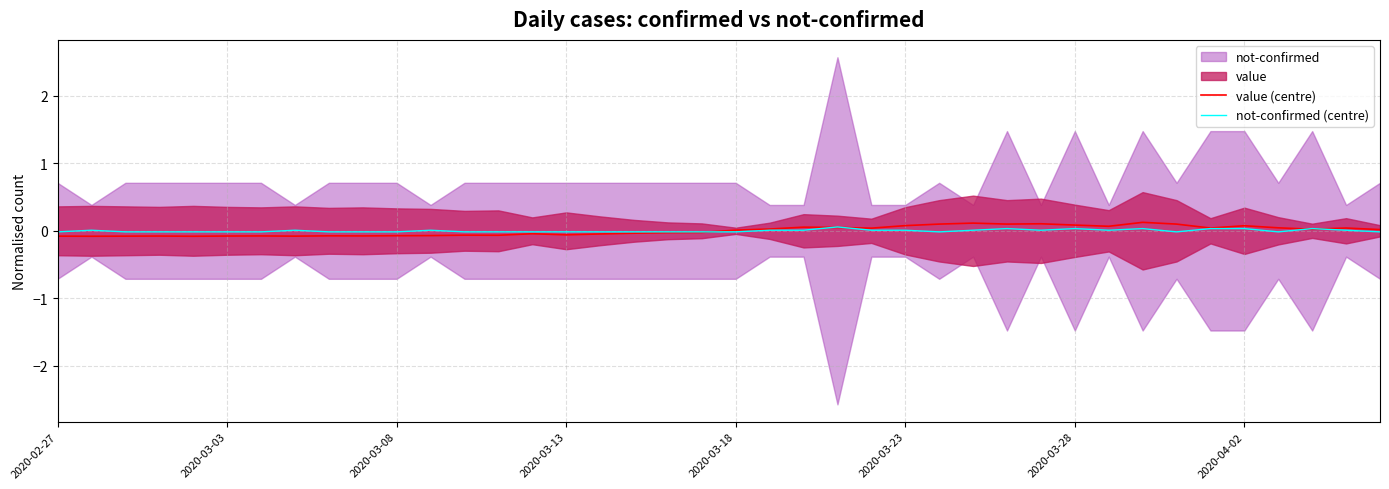

How many values in the not-confirmed (centre) series exceed 0?

18